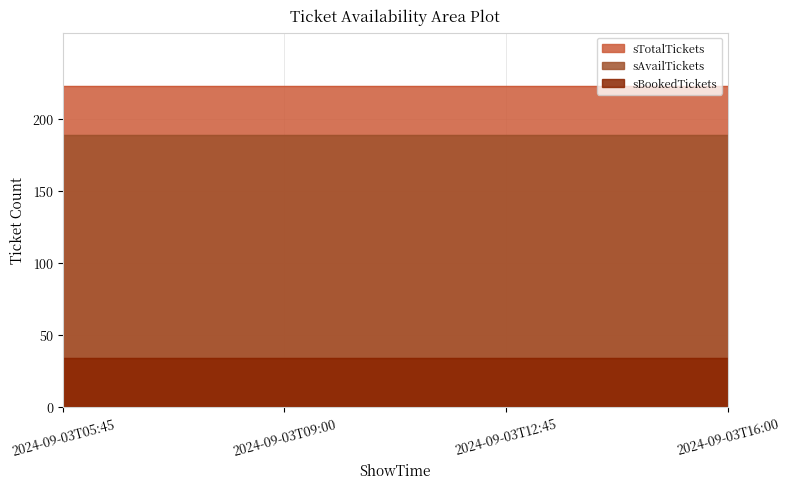

True or false: sAvailTickets and sTotalTickets intersect in this chart.

False